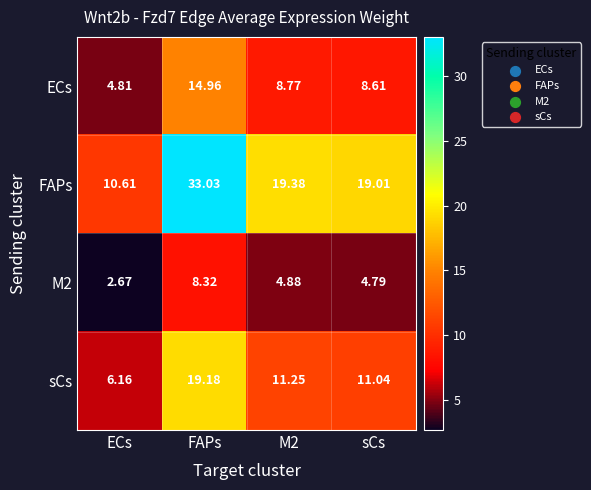

Between ECs and sCs, which series saw the biggest shift?

FAPs